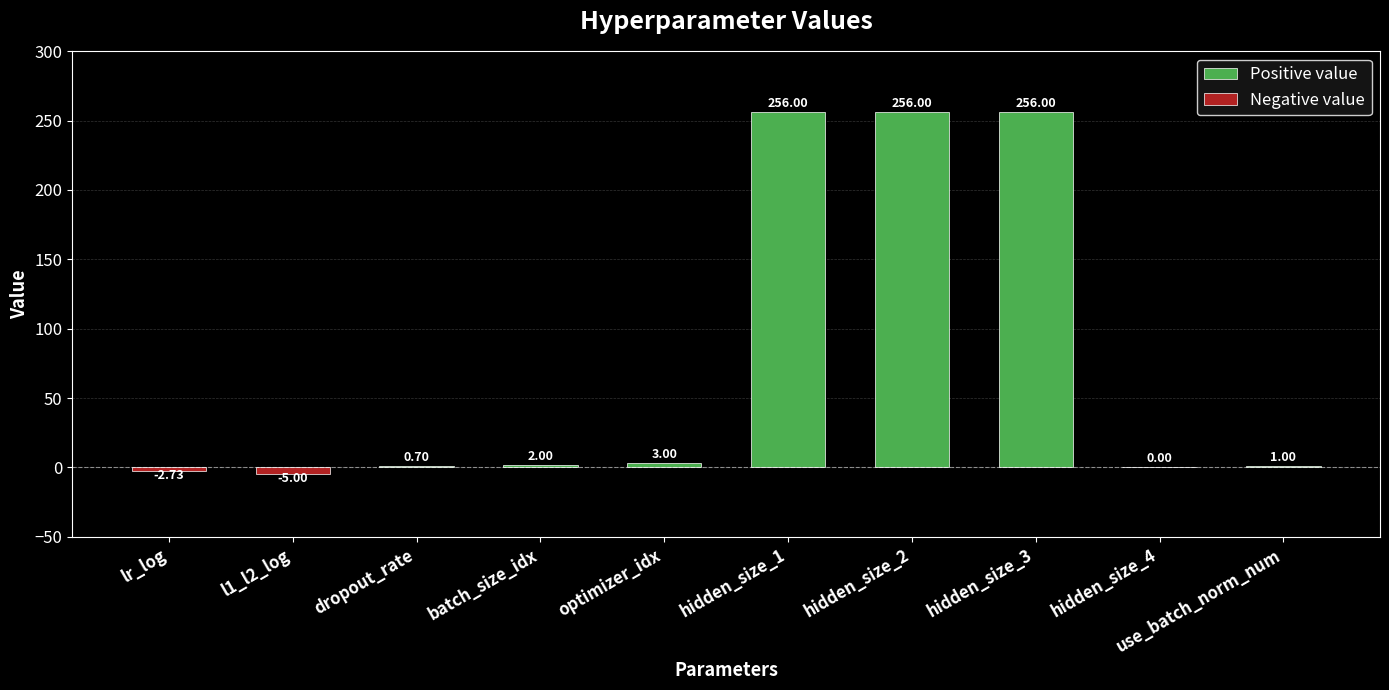

Does the chart contain stacked bars?

No